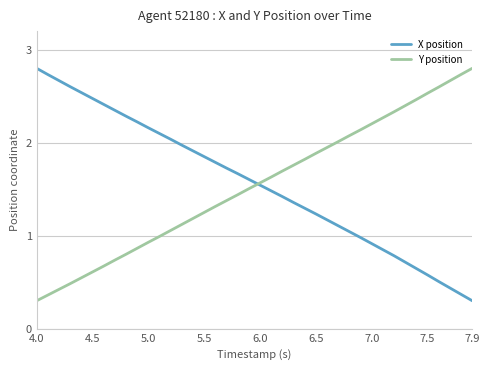

What is the smallest value displayed?

0.3